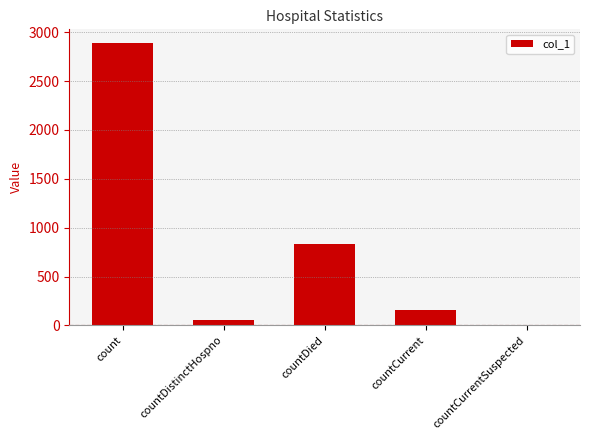

Between count and countDied, which is larger?

count